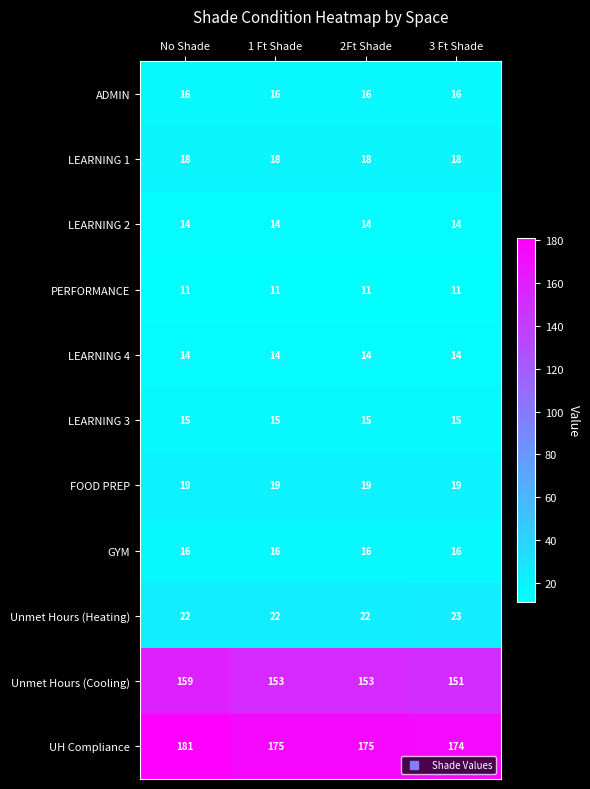

Between No Shade and 3 Ft Shade, which series saw the biggest shift?

Unmet Hours (Cooling)